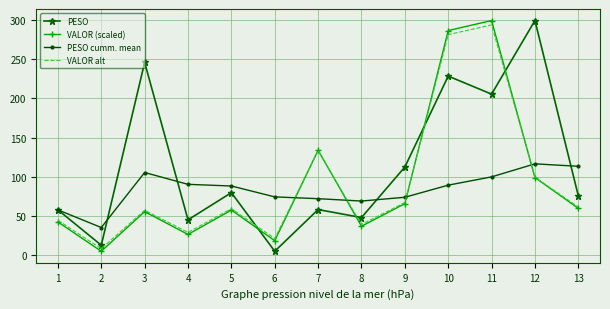

Is it true that PESO equals 48.3 at 8?

True